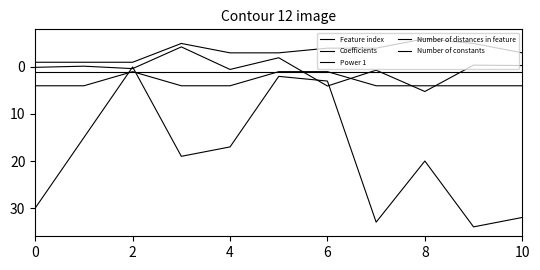

How many lines are shown in the chart?

5